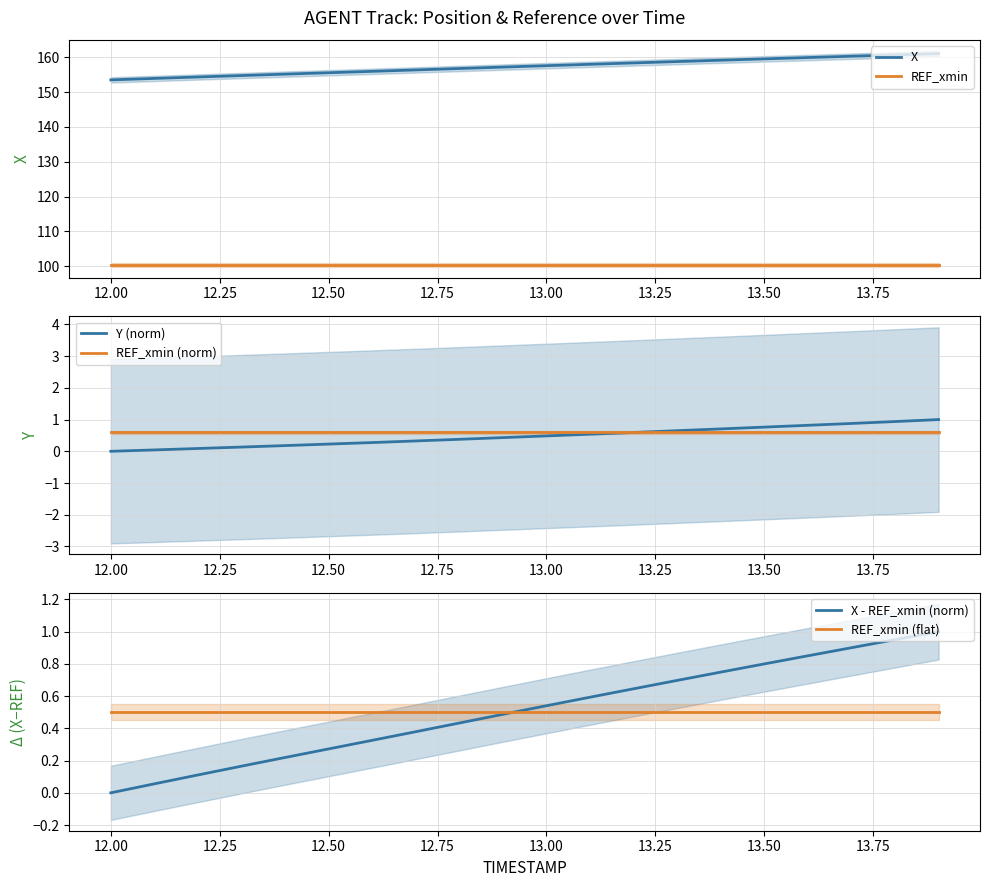

What is the highest value of the REF_xmin (norm) series?

0.6